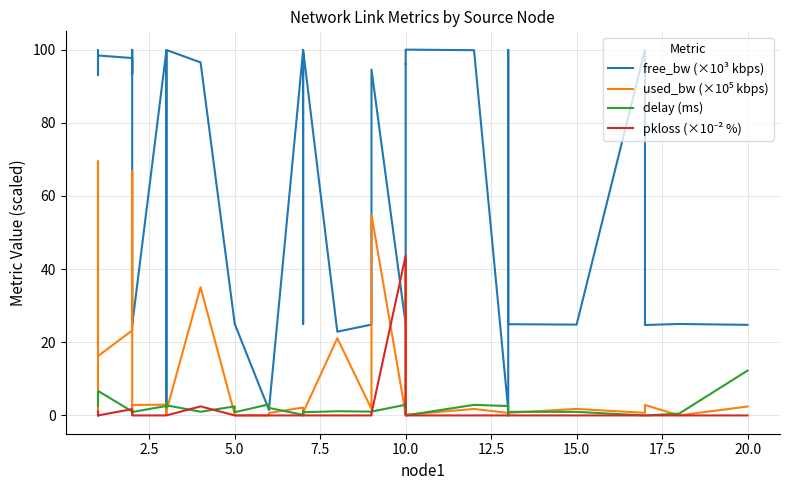

How many lines are shown in the chart?

4